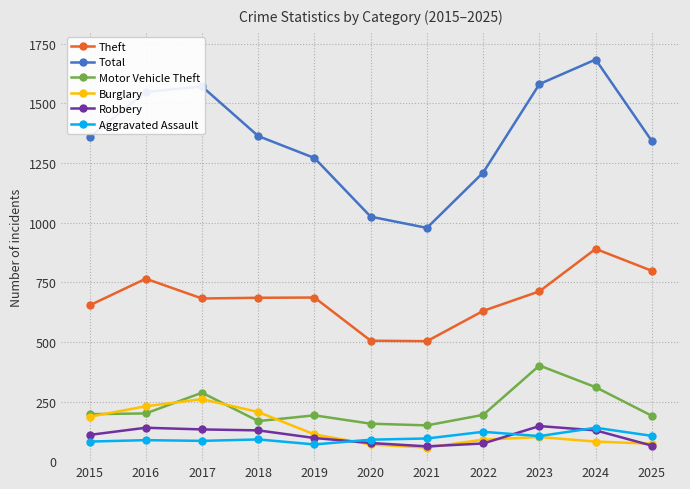

What are all the series names shown in the legend?

Theft, Total, Motor Vehicle Theft, Burglary, Robbery, Aggravated Assault